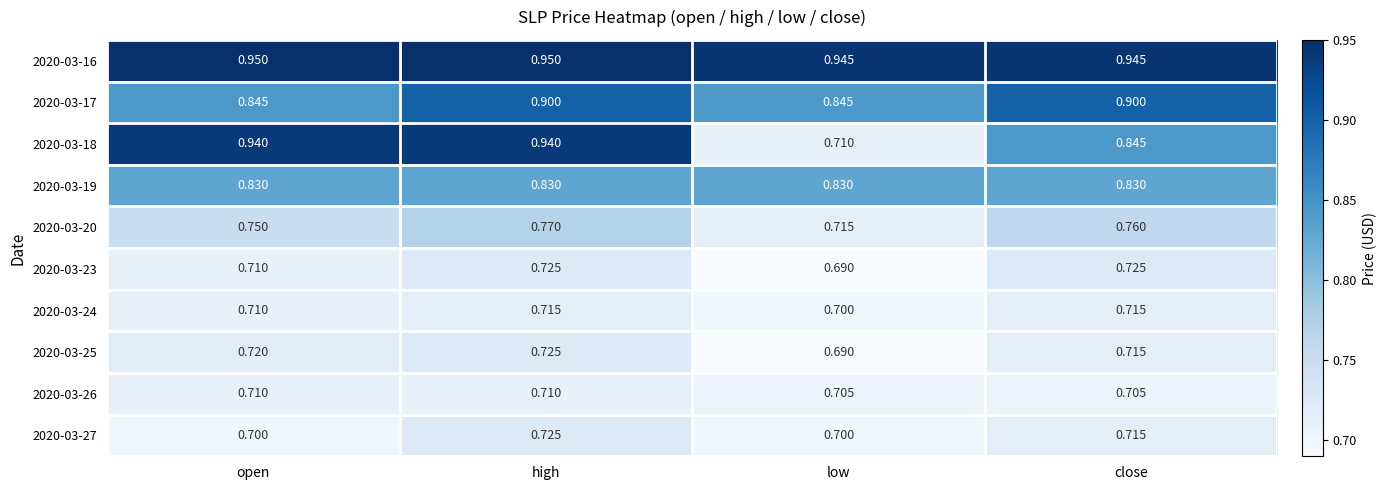

At which category is the sum across all series the highest?

high